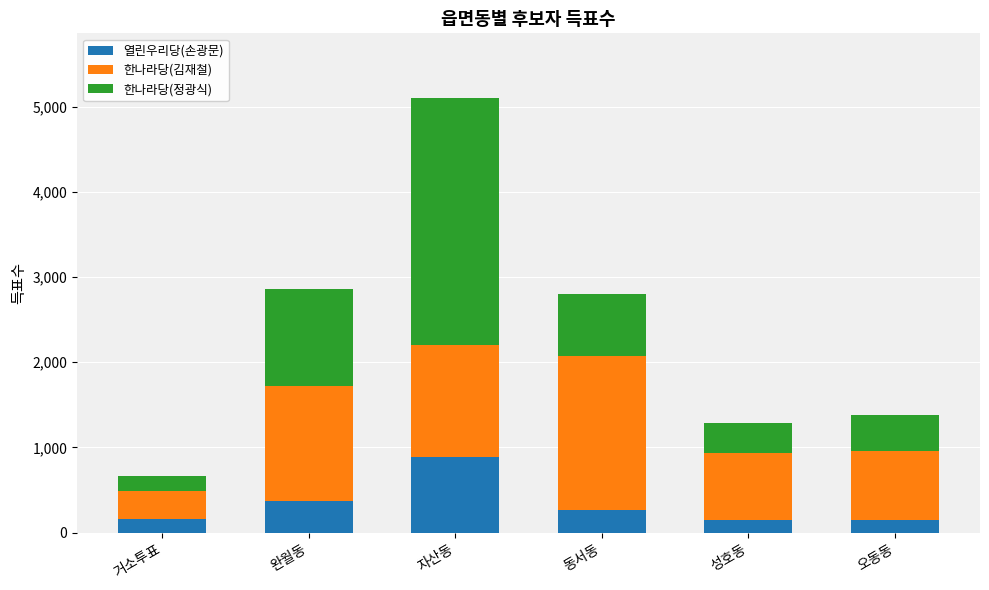

What are all the series names shown in the legend?

열린우리당(손광문), 한나라당(김재철), 한나라당(정광식)